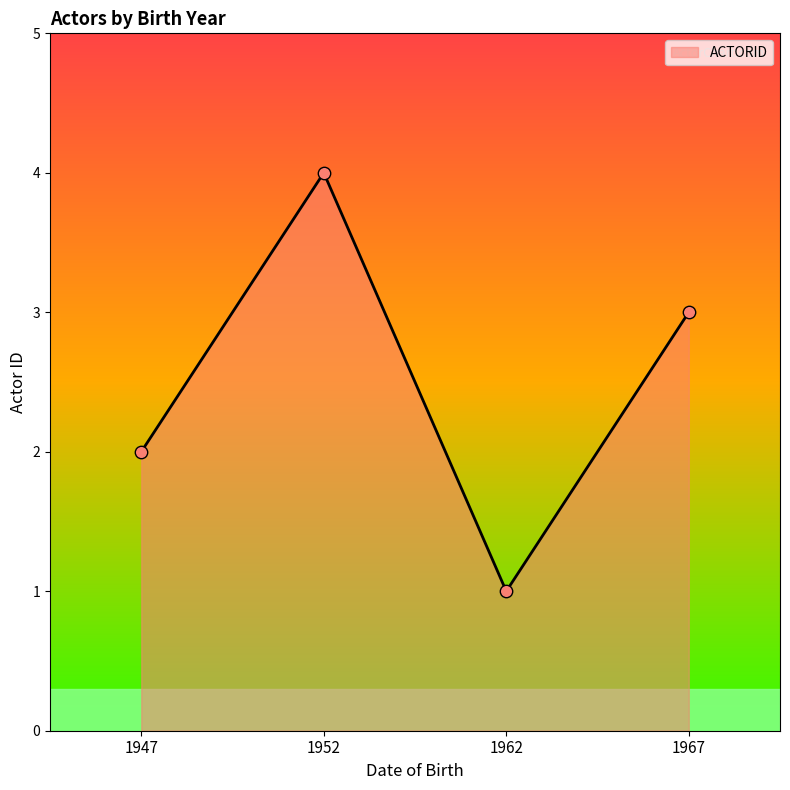

What is the change in value from 1947 to 1952?

+2